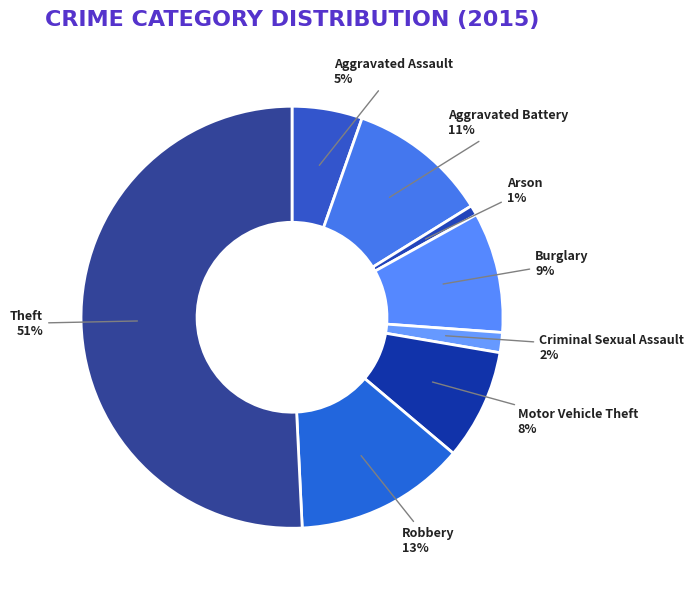

How many slices are in this pie chart?

8